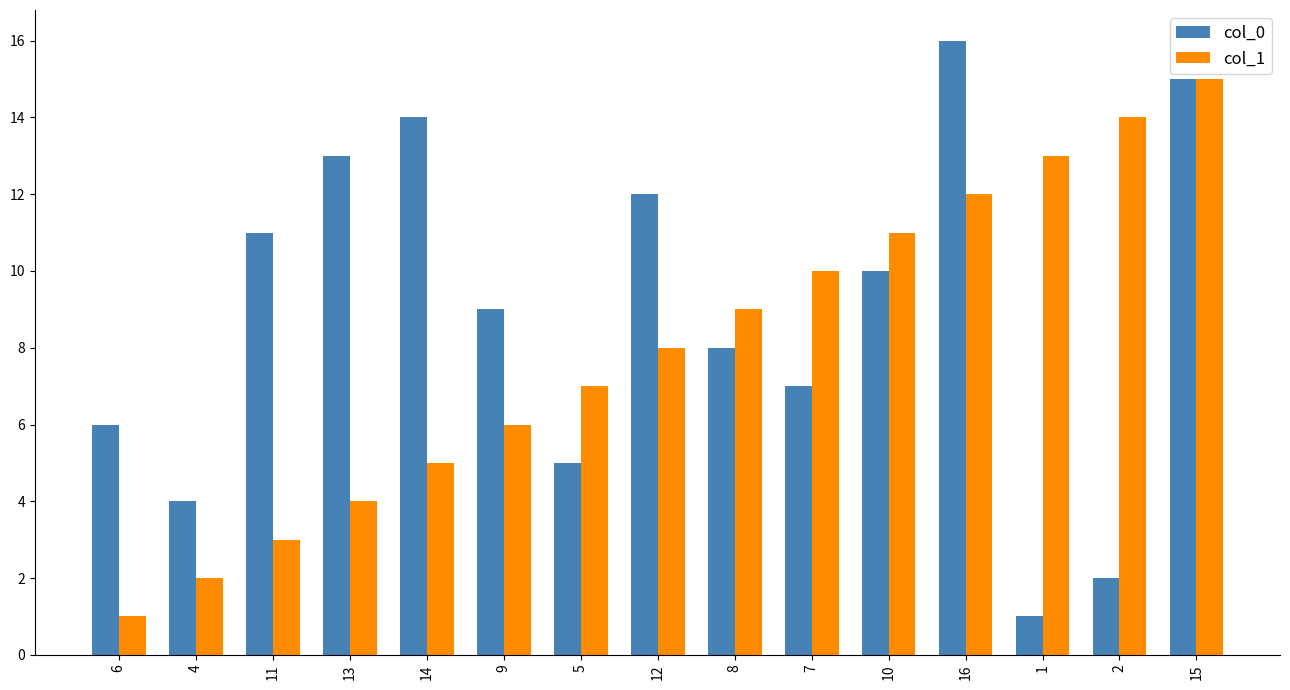

Reading left to right, extract all data points from this chart.

col_0: 6=6	4=4	11=11	13=13	14=14	9=9	5=5	12=12	8=8	7=7	10=10	16=16	1=1	2=2	15=15
col_1: 6=1	4=2	11=3	13=4	14=5	9=6	5=7	12=8	8=9	7=10	10=11	16=12	1=13	2=14	15=15